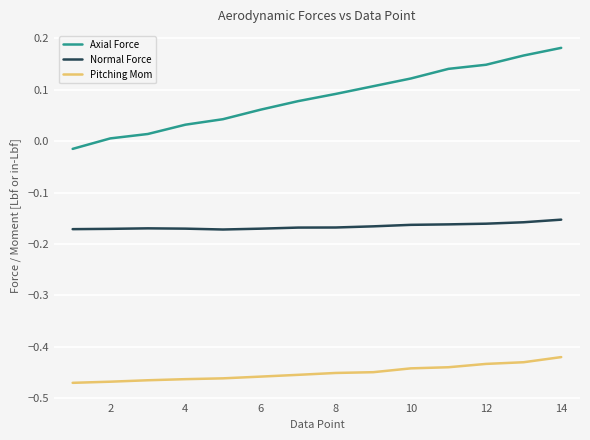

Which series has the largest total across all categories?

Axial Force